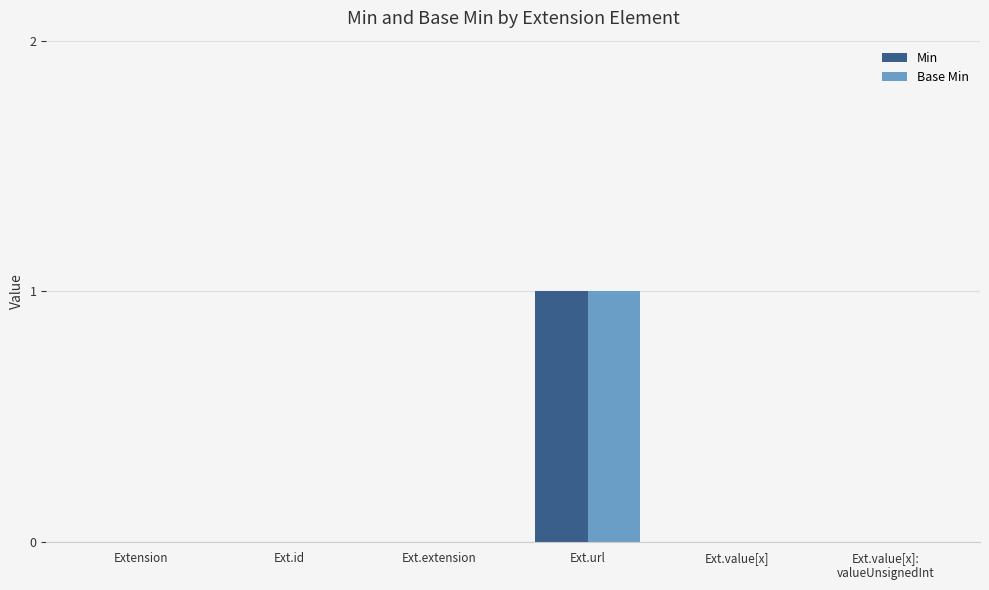

At which category is the sum across all series the highest?

Ext.url